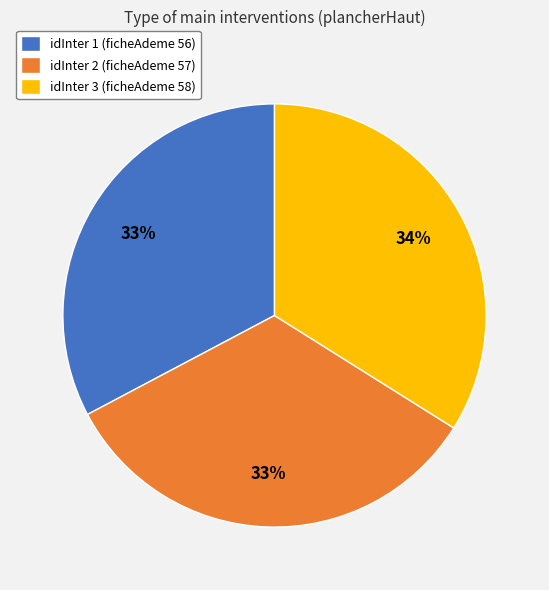

To the nearest percent, what portion does idInter 1 (ficheAdeme 56) represent?

33%